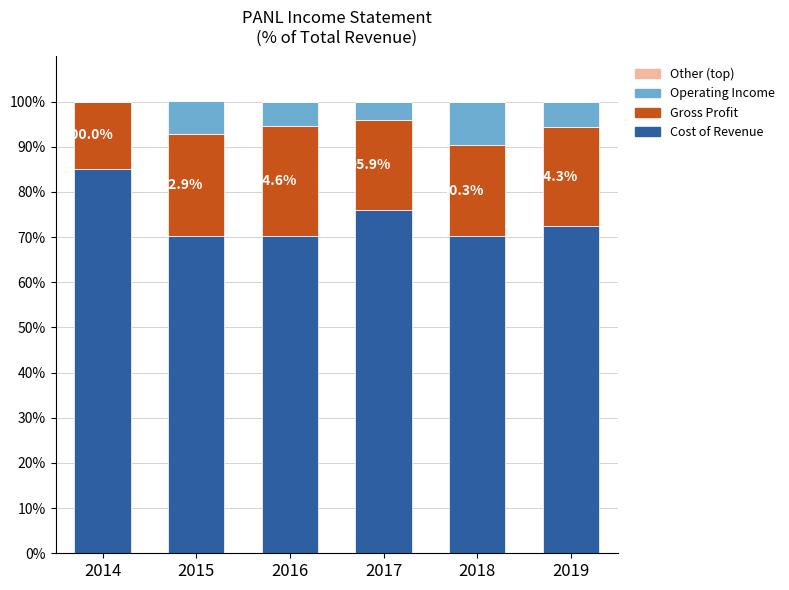

What is the total value across all series at 2017?

100.0